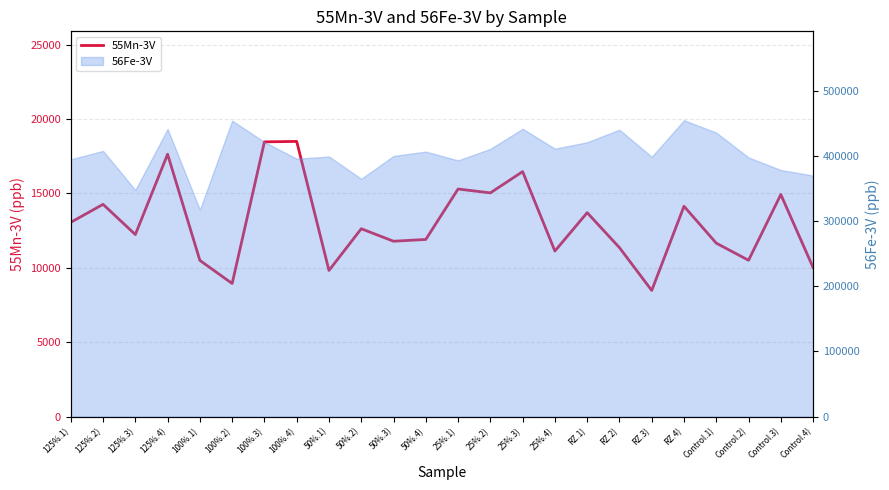

Between 125%.2) and 25%.3), which is larger?

25%.3)